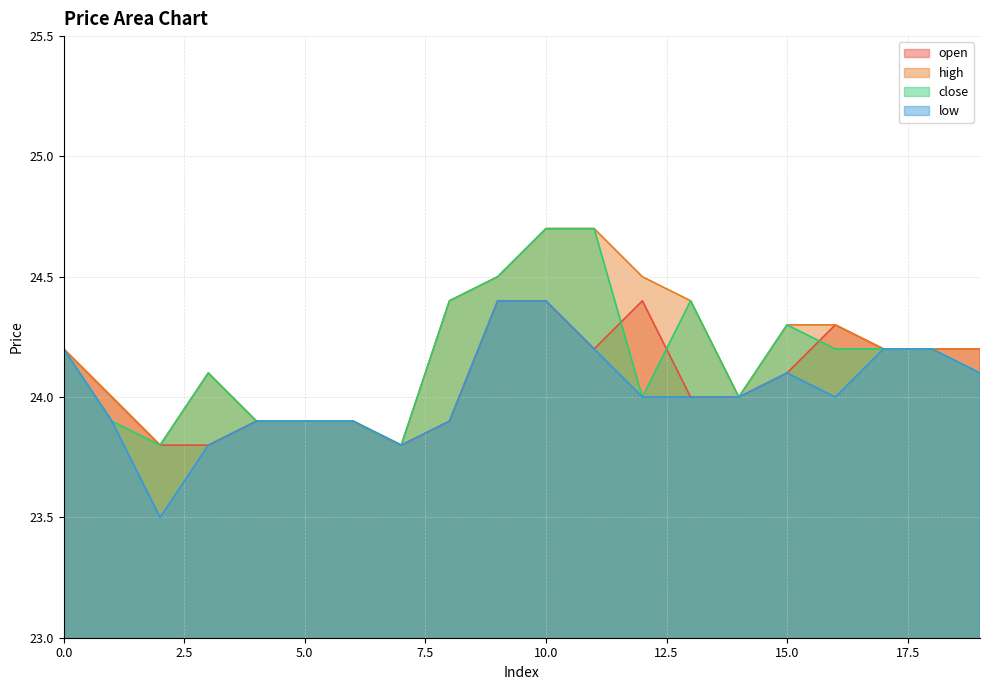

What is the highest value of the open series?

24.4